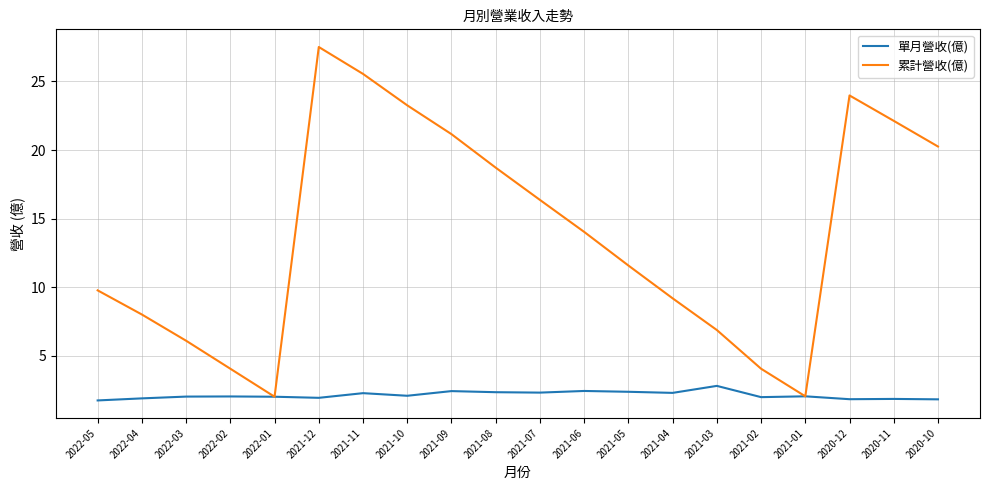

Is the value of 累計營收(億) at 2021-05 greater than the value of 單月營收(億) at 2022-05?

Yes